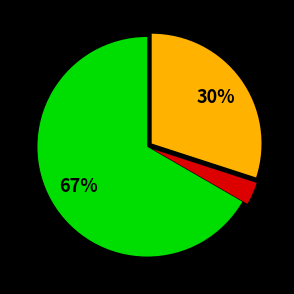

Is there a majority slice in this chart?

Yes